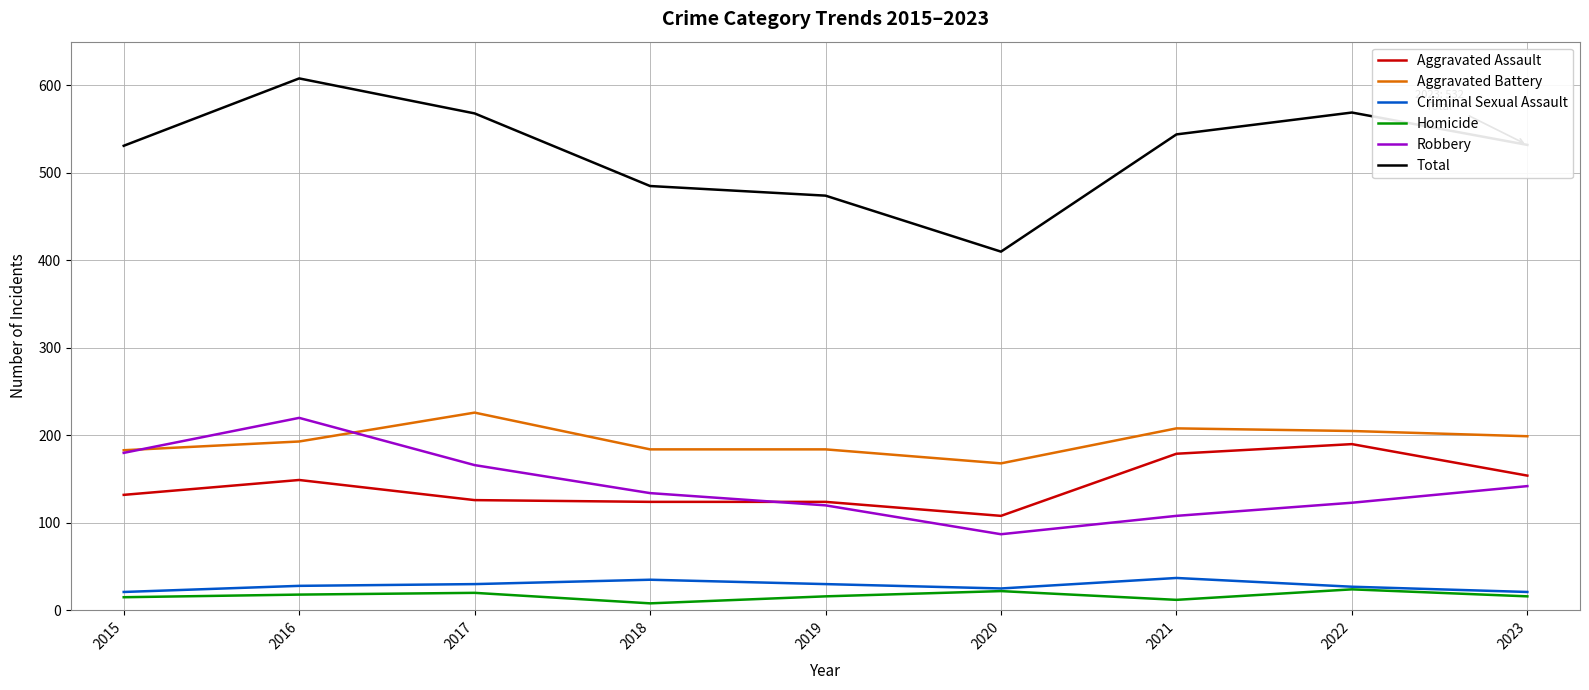

Which series has the largest total across all categories?

Total